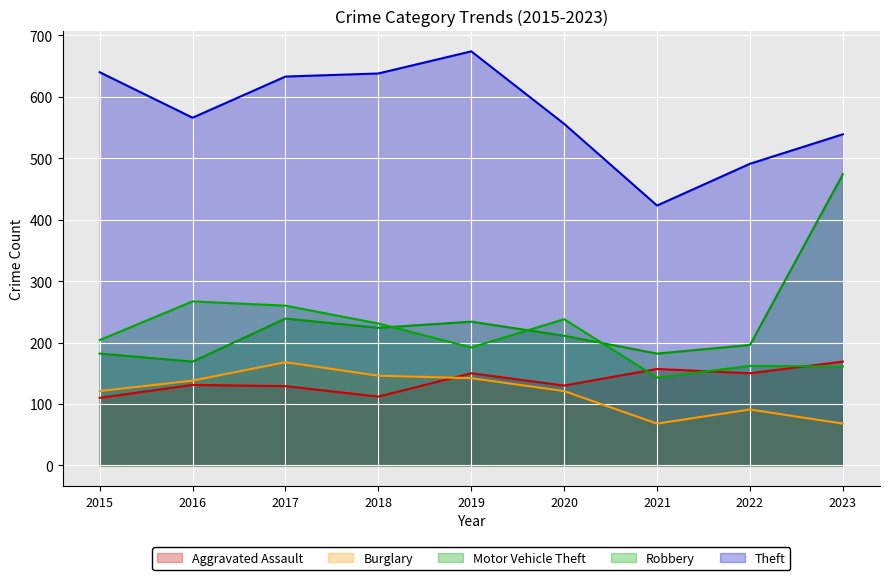

Count the number of categories in the chart.

9